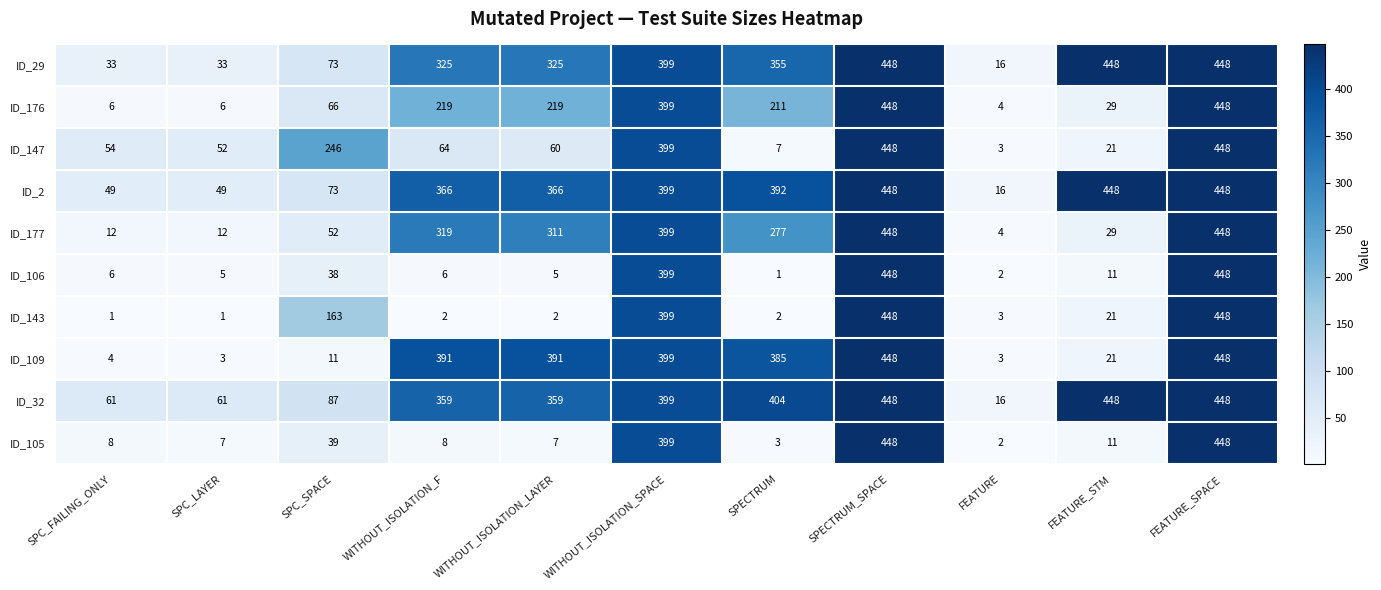

At how many categories does at least one series exceed 398?

5